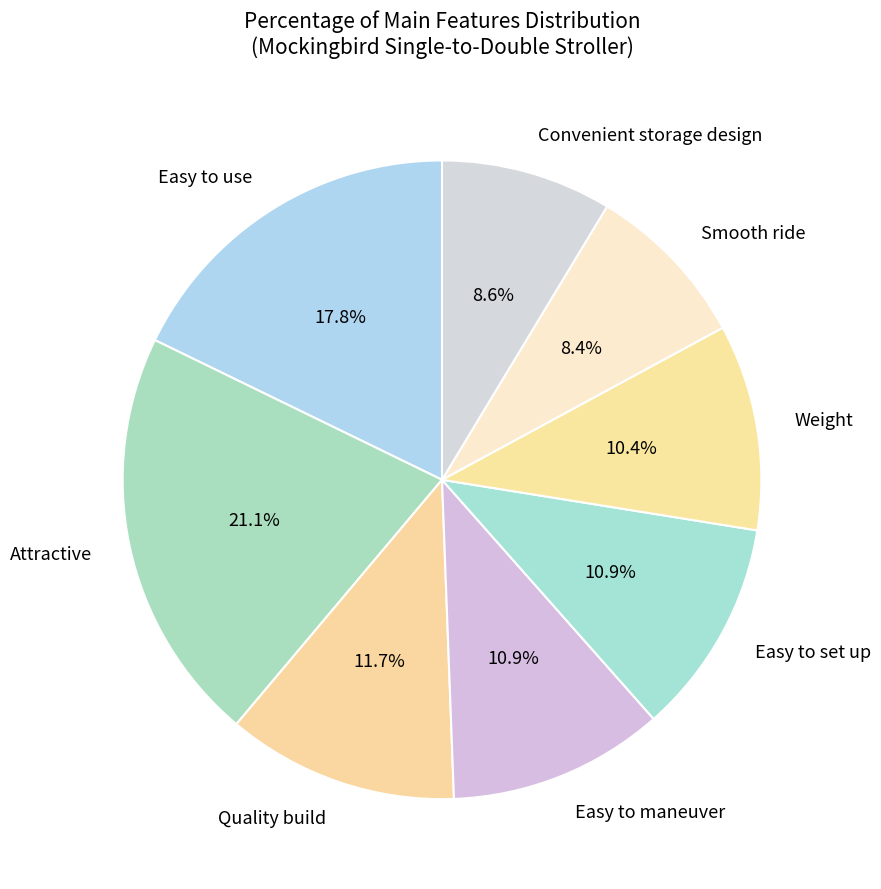

How many segments does this pie chart have?

8